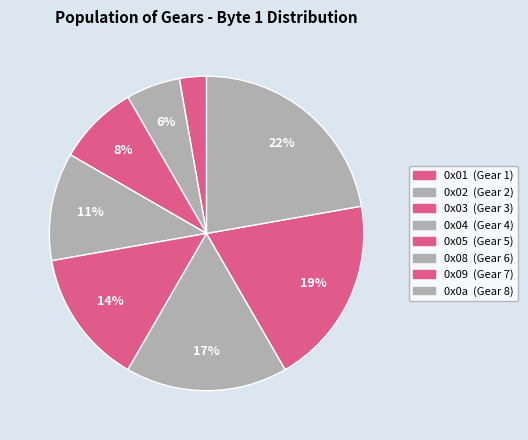

How many slices are in this pie chart?

8